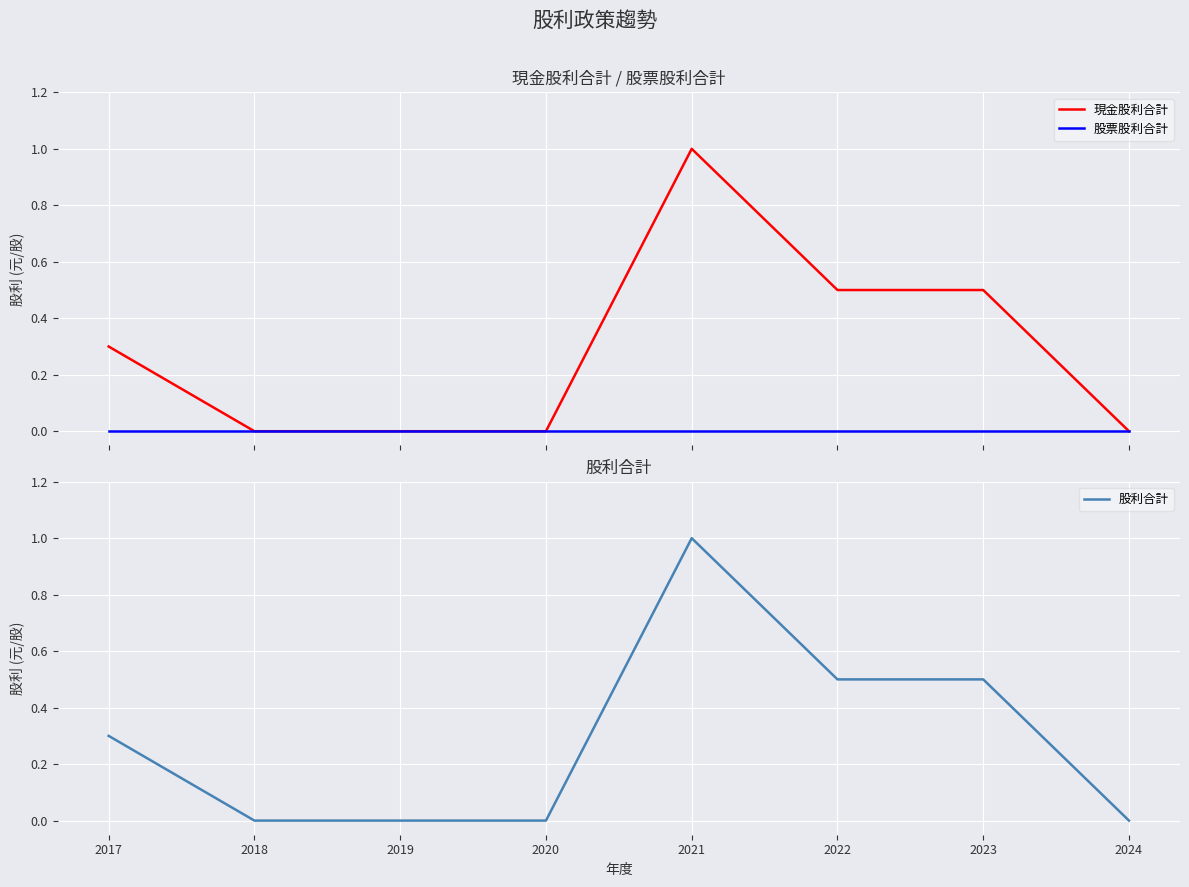

At how many categories does at least one series exceed 0?

4